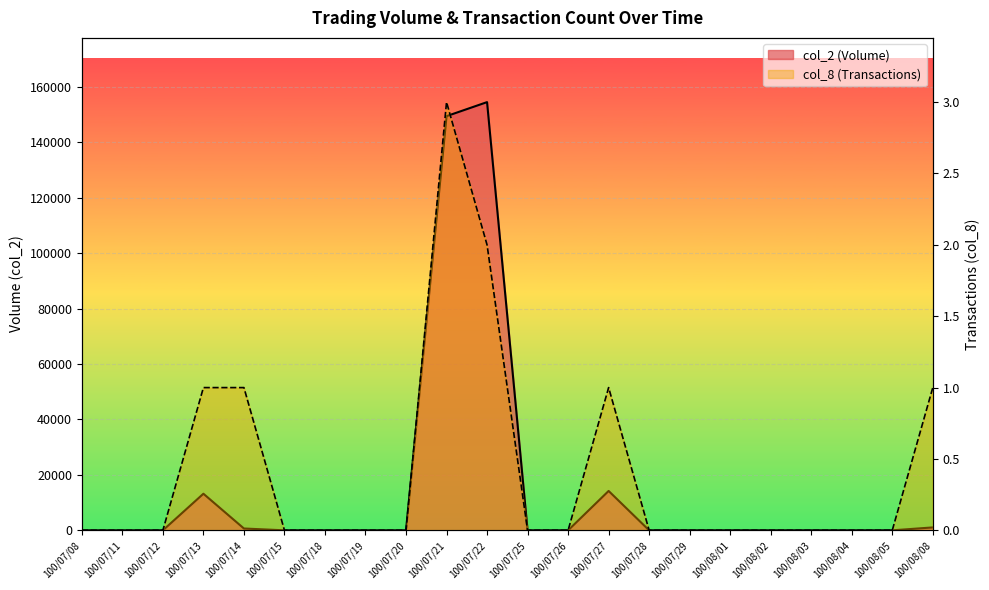

Which series has the largest range (max minus min)?

col_2